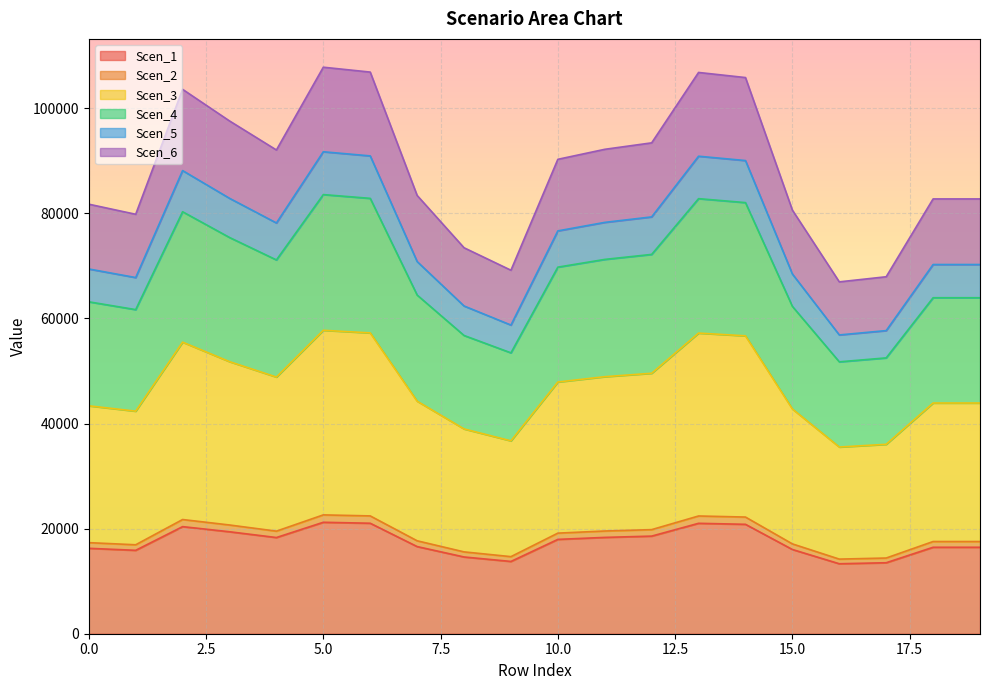

At which category is the sum across all series the highest?

5